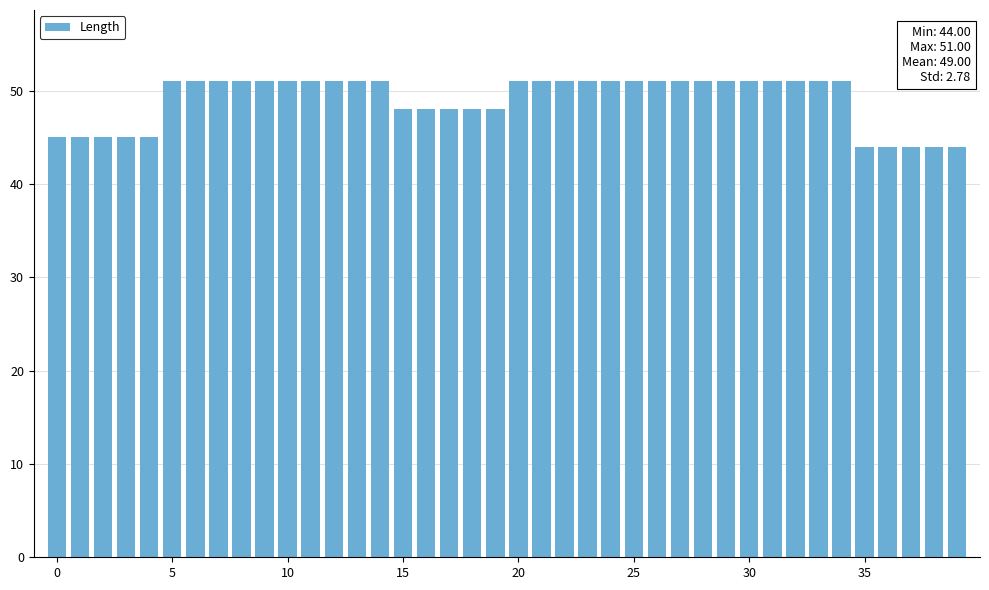

What is the average value?

49